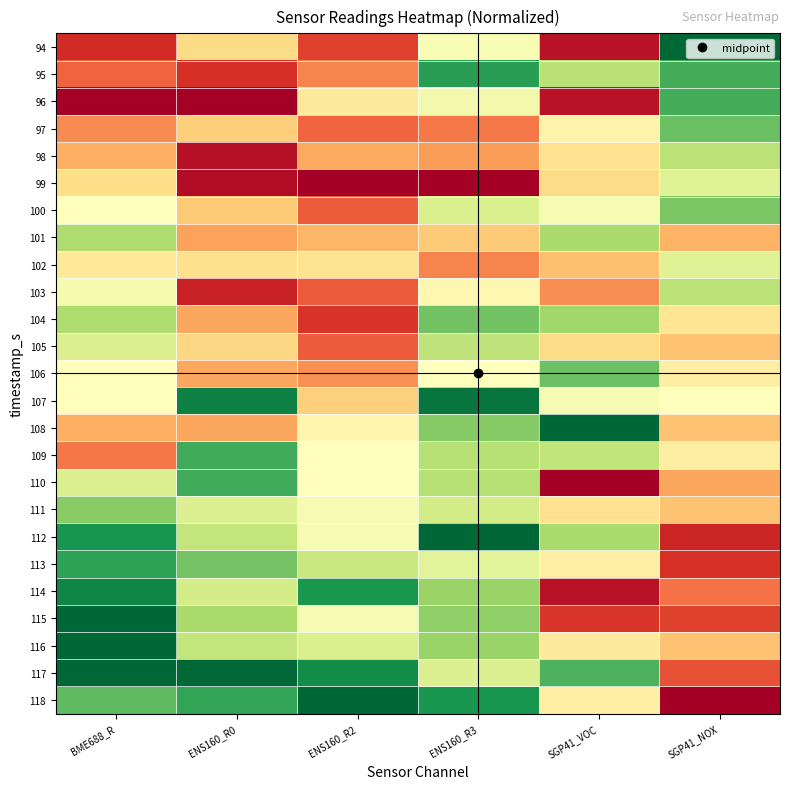

Which series changed the most between ENS160_R2 and SGP41_NOX?

118